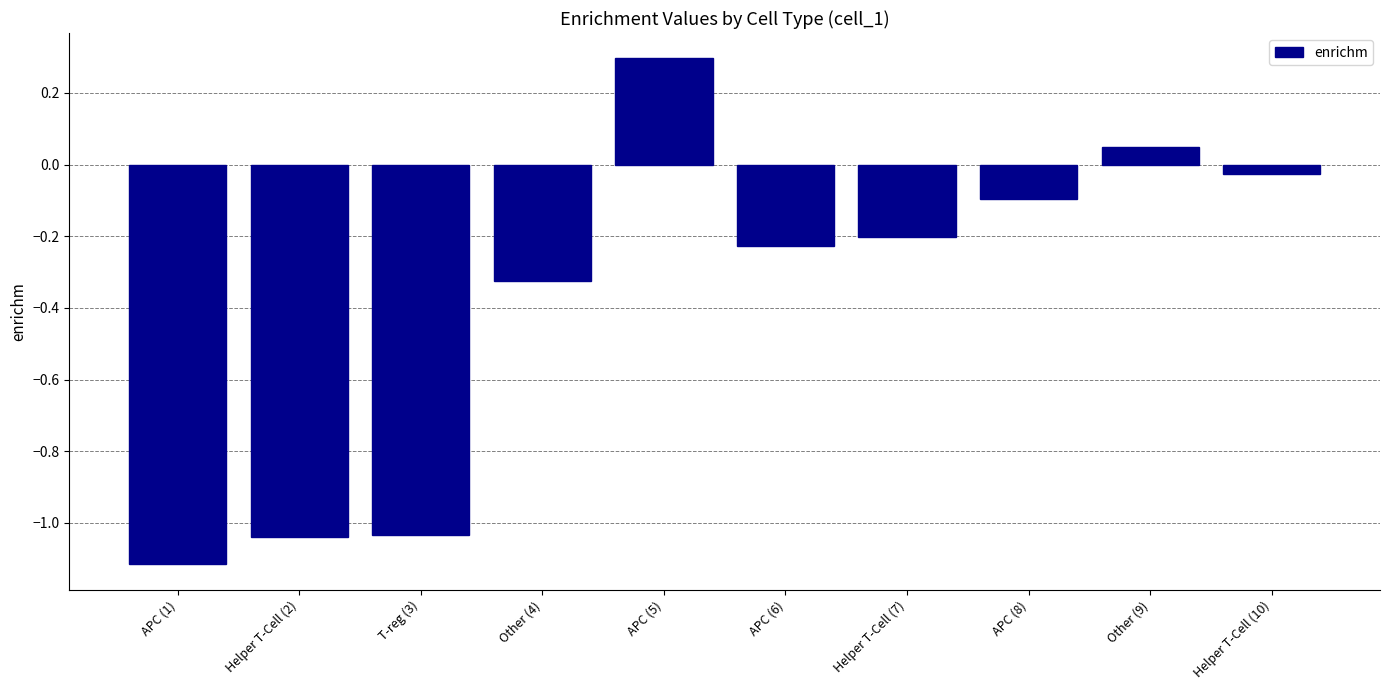

What is the change in value from APC (1) to APC (8)?

+1.0